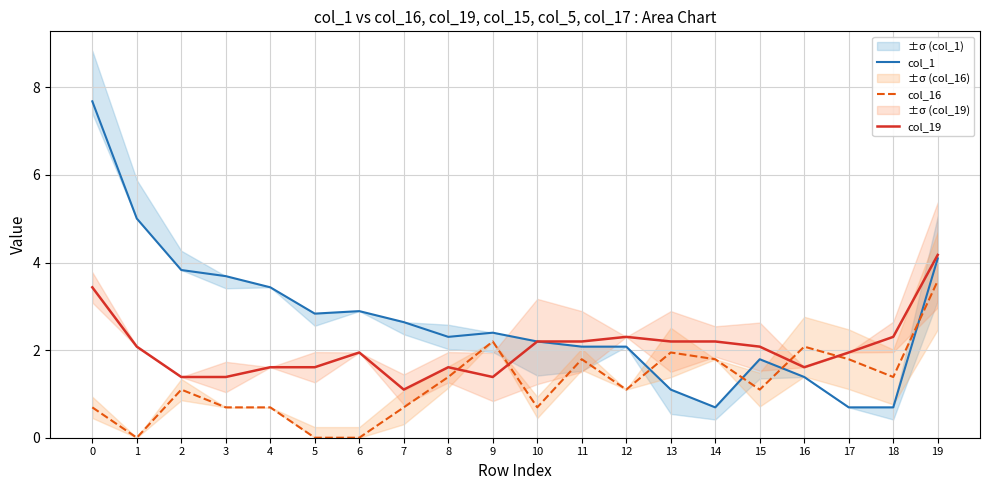

How many data points does each series have?

20